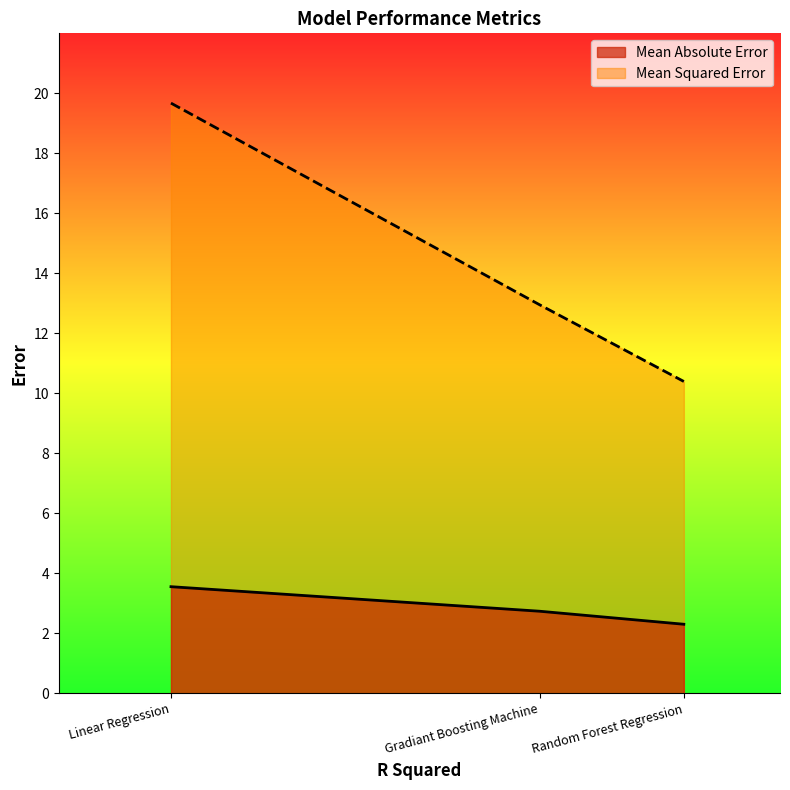

What value does the Mean Squared Error series have at Gradiant Boosting Machine?

13.0